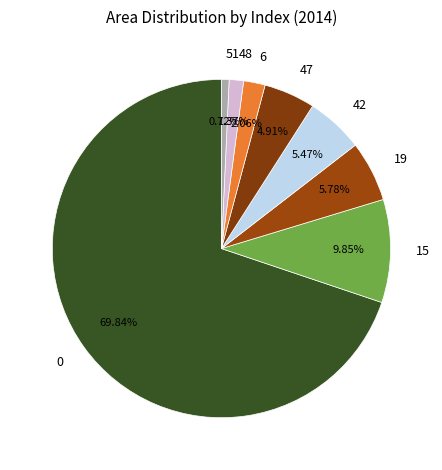

Is the sum of 48 and 47 greater than half?

No